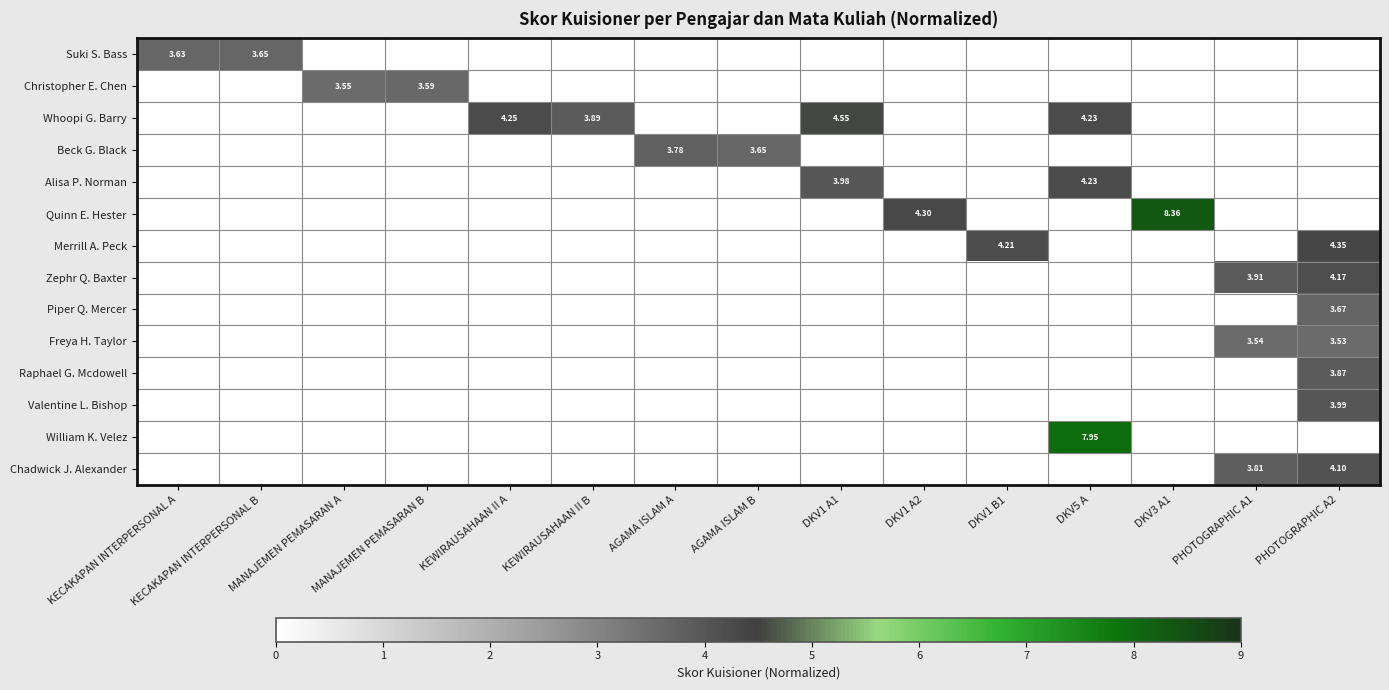

Count the number of data series in this chart.

14